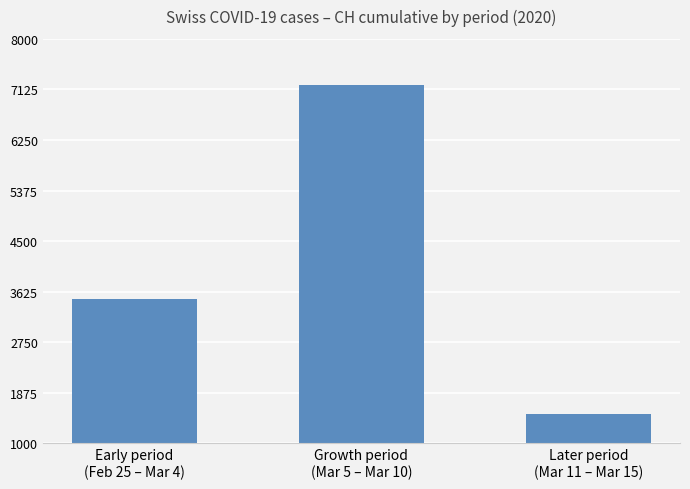

What is the label of the 2nd bar from the left?

Growth period
(Mar 5 – Mar 10)